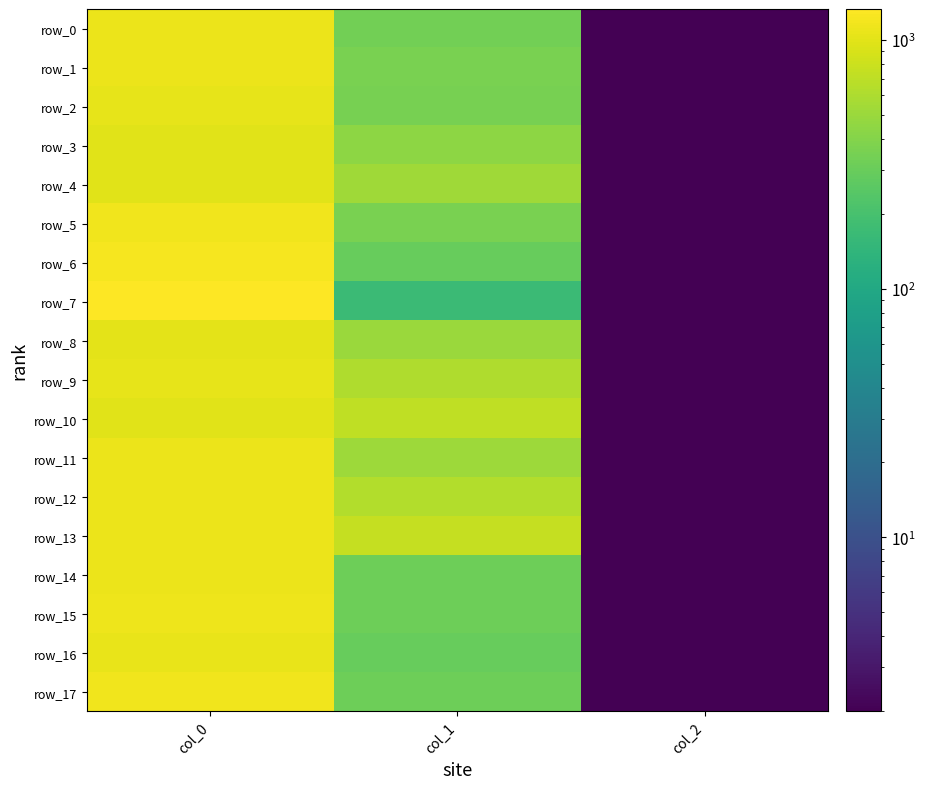

What is the difference between the row_9 values at col_1 and col_0?

445.8